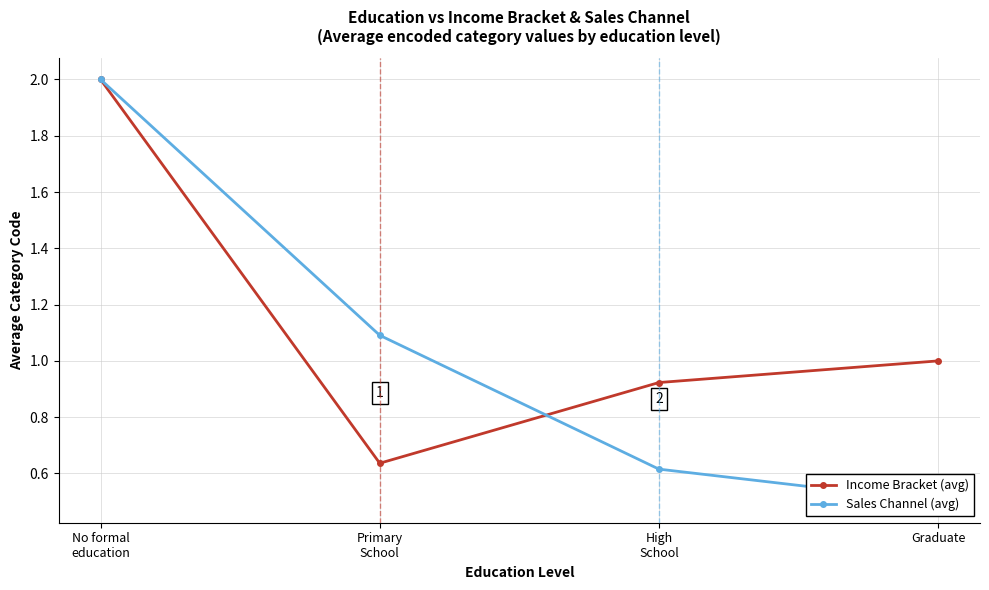

True or false: Sales Channel (avg) has a value of 0.6 at High
School.

True